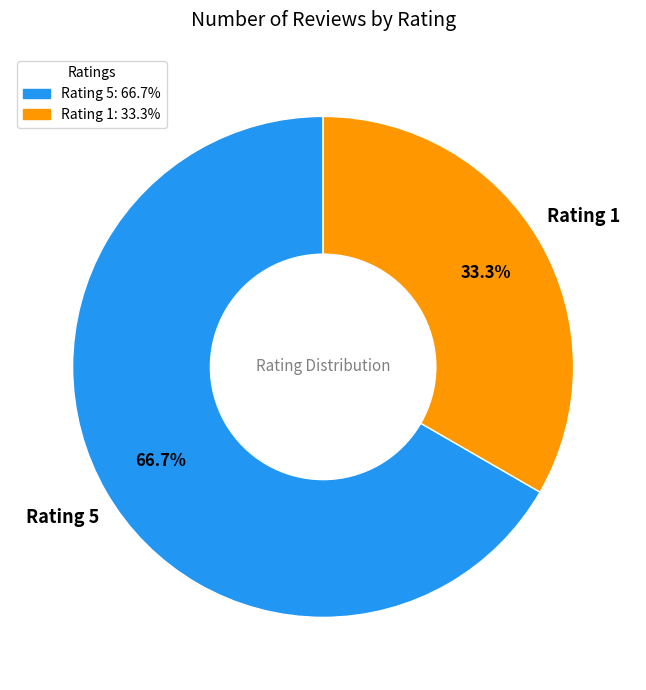

Is Rating 5: 66.7% the majority of the pie?

Yes